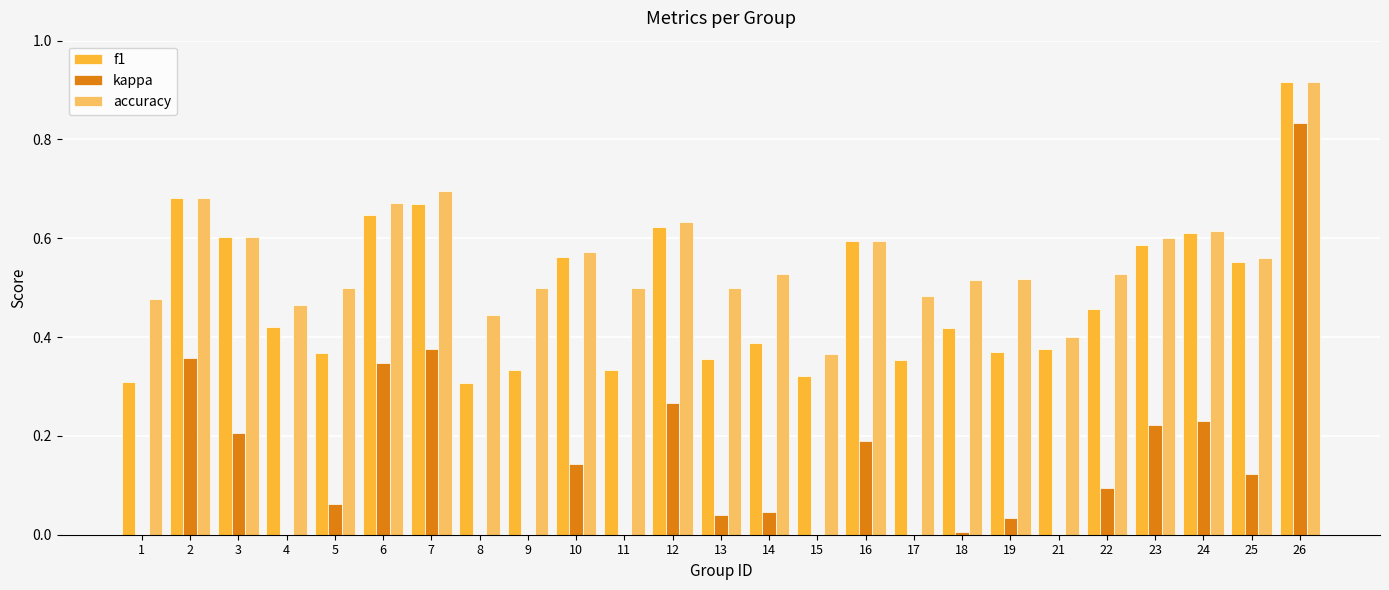

Reading left to right, list all the values displayed in this chart.

f1: 1=0.3	2=0.7	3=0.6	4=0.4	5=0.4	6=0.6	7=0.7	8=0.3	9=0.3	10=0.6	11=0.3	12=0.6	13=0.4	14=0.4	15=0.3	16=0.6	17=0.4	18=0.4	19=0.4	21=0.4	22=0.5	23=0.6	24=0.6	25=0.6	26=0.9
kappa: 1=0.0	2=0.4	3=0.2	4=-0.1	5=0.1	6=0.3	7=0.4	8=-0.1	9=0.0	10=0.1	11=0.0	12=0.3	13=0.0	14=0.0	15=-0.3	16=0.2	17=-0.0	18=0.0	19=0.0	21=-0.2	22=0.1	23=0.2	24=0.2	25=0.1	26=0.8
accuracy: 1=0.5	2=0.7	3=0.6	4=0.5	5=0.5	6=0.7	7=0.7	8=0.4	9=0.5	10=0.6	11=0.5	12=0.6	13=0.5	14=0.5	15=0.4	16=0.6	17=0.5	18=0.5	19=0.5	21=0.4	22=0.5	23=0.6	24=0.6	25=0.6	26=0.9